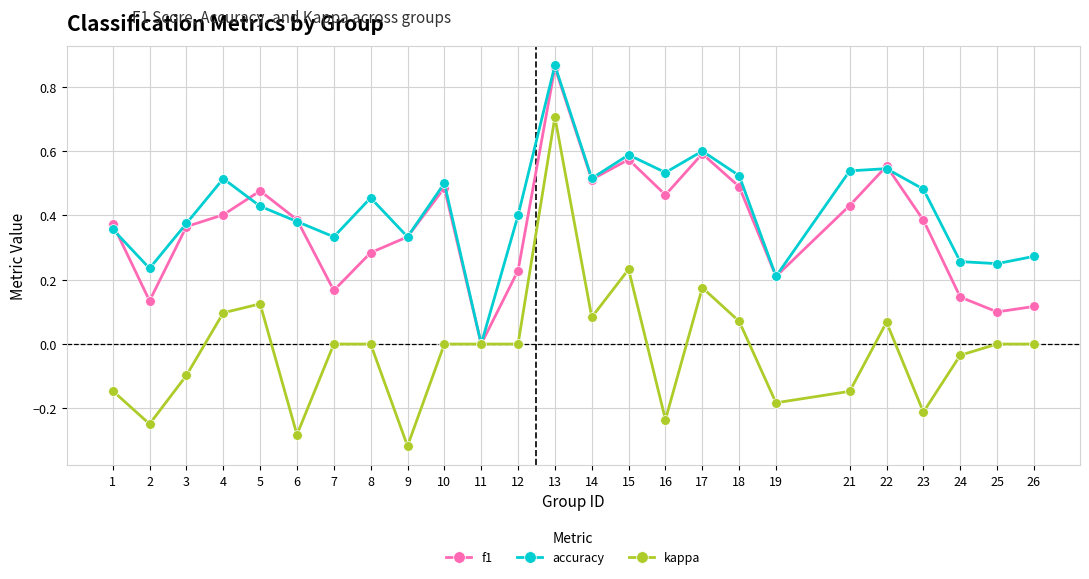

Which series has the widest spread of values?

kappa